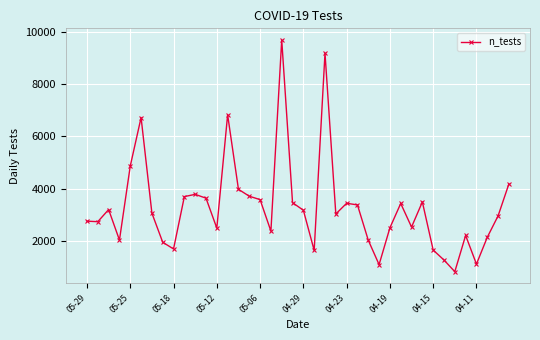

What is the value of the 30th point from the left?

3432